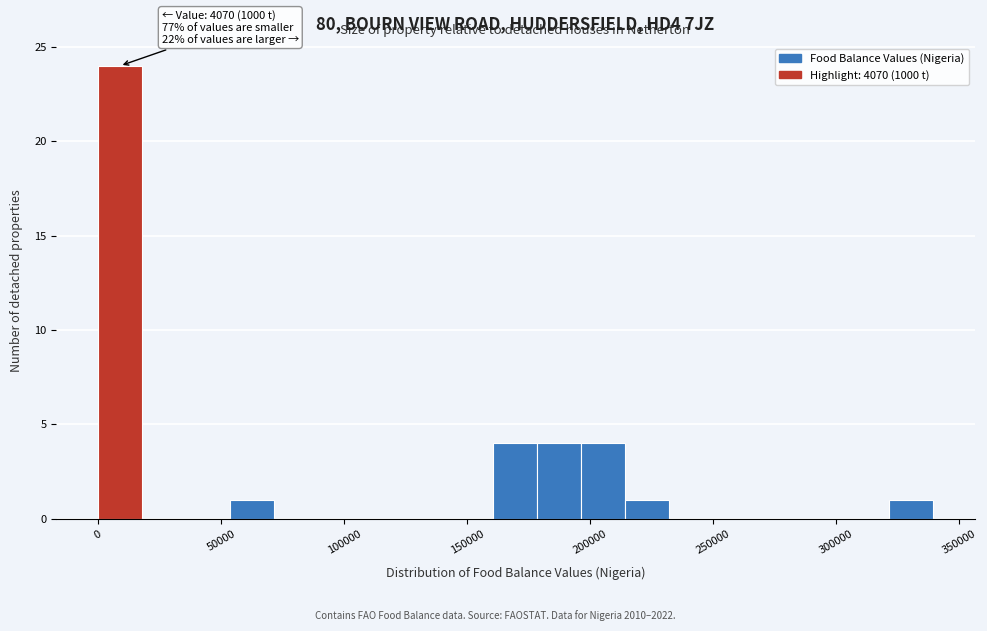

Read against the x-axis, roughly where is the centre of the tallest bar?

10000